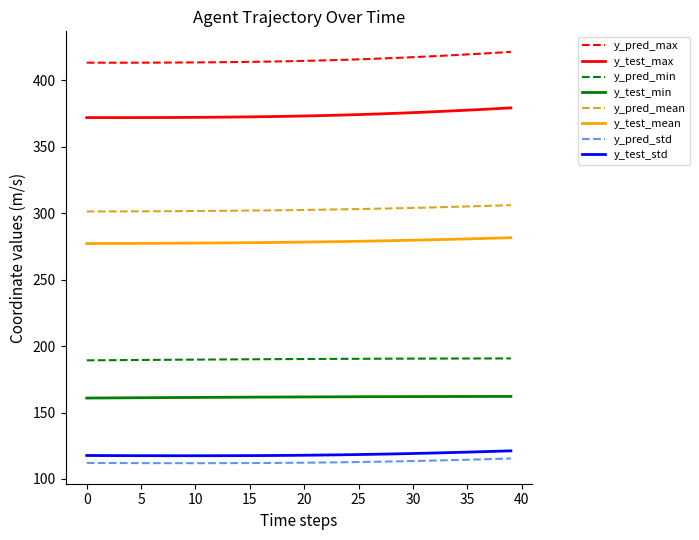

Which series has the largest total across all categories?

y_pred_max